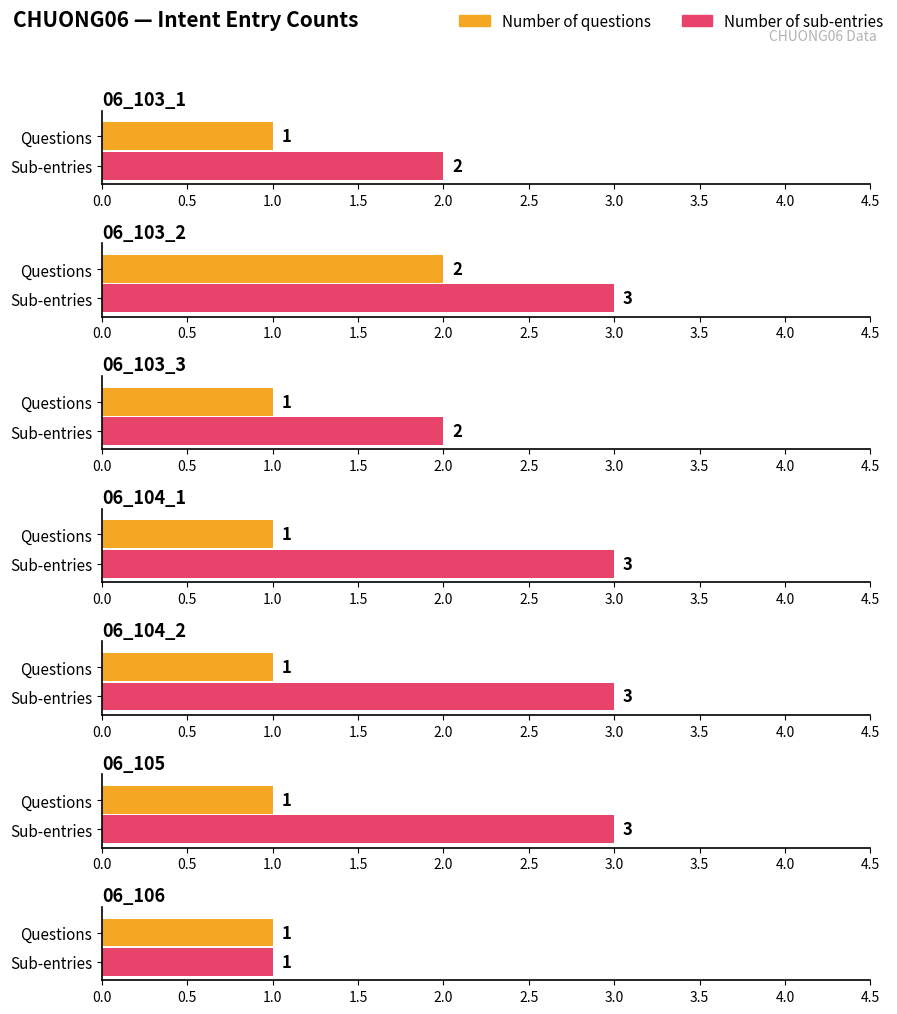

What is the average value of the Number of questions series?

1